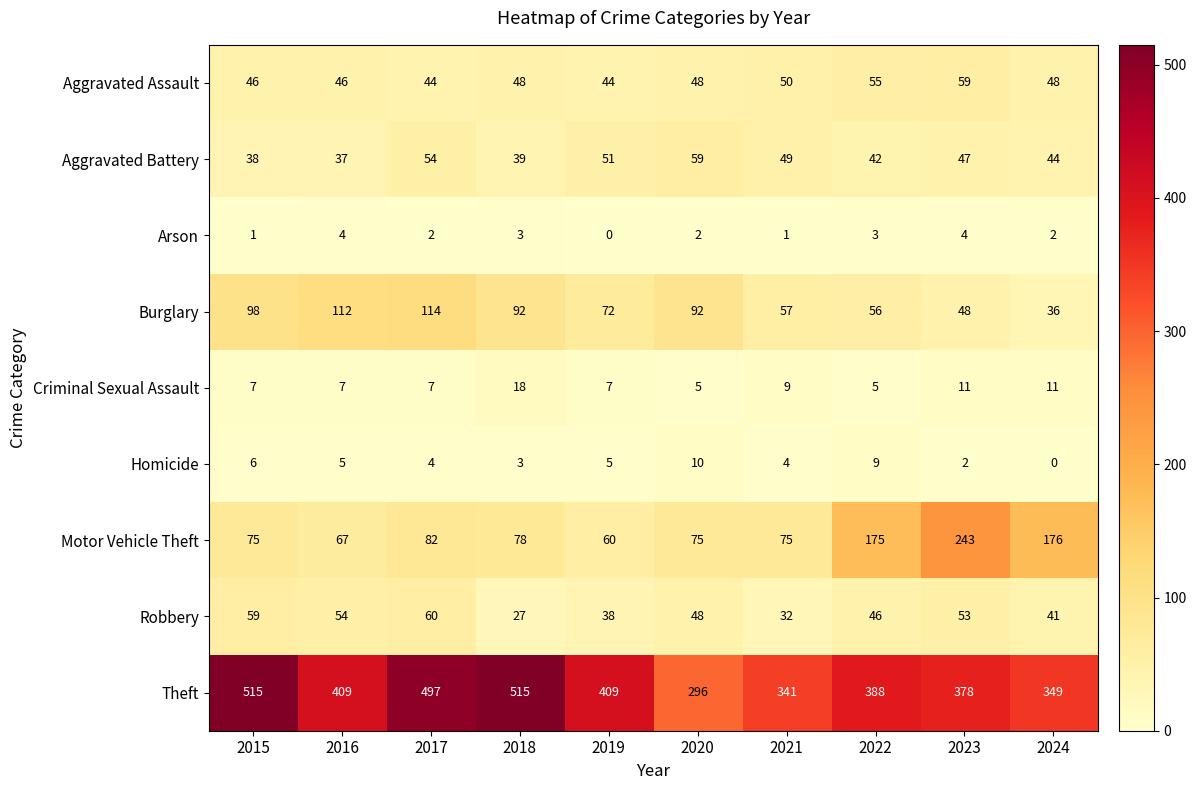

Is it true that Robbery equals 9 at 2018?

False